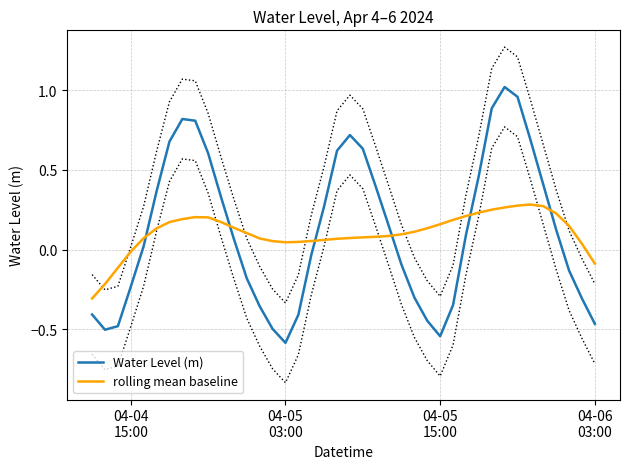

Does the chart display data point markers on the line(s)?

No